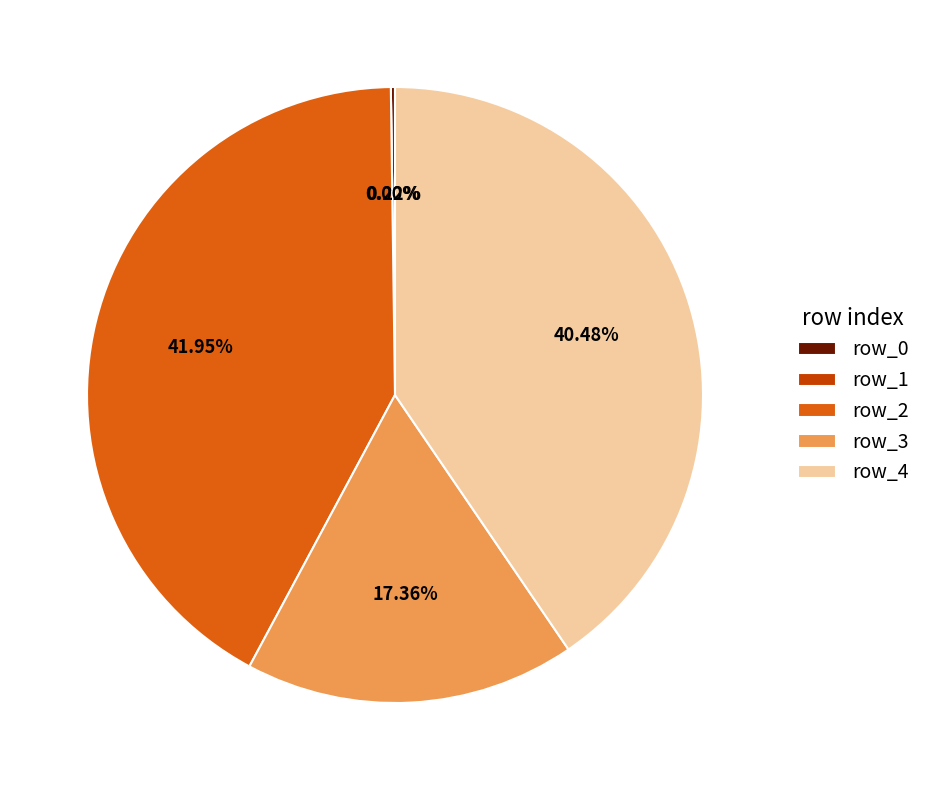

Which category has the biggest portion of the pie?

row_2